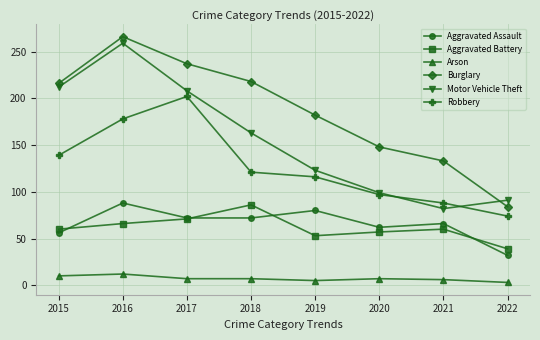

True or false: Motor Vehicle Theft and Aggravated Battery intersect in this chart.

False